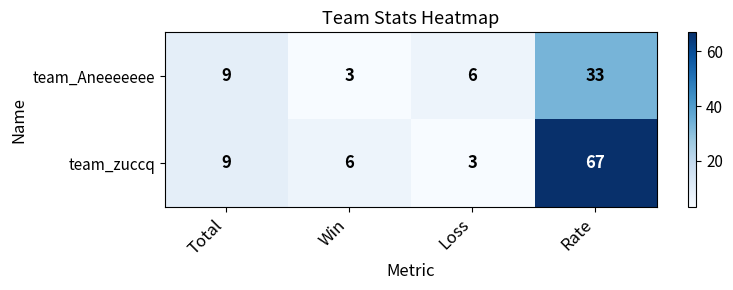

The value of team_Aneeeeeee at Win is 5. True or false?

False